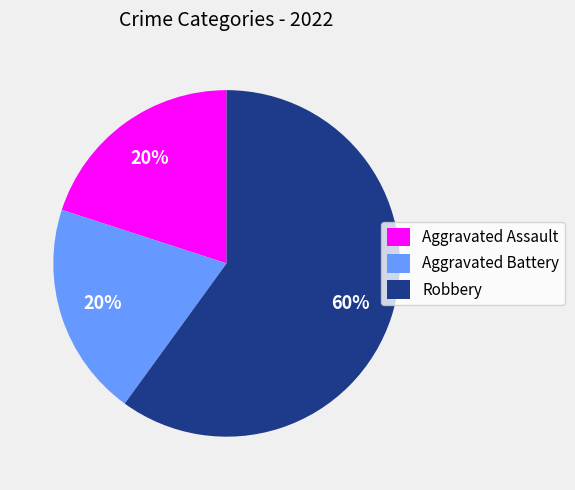

To the nearest percent, what portion does Aggravated Assault represent?

20%